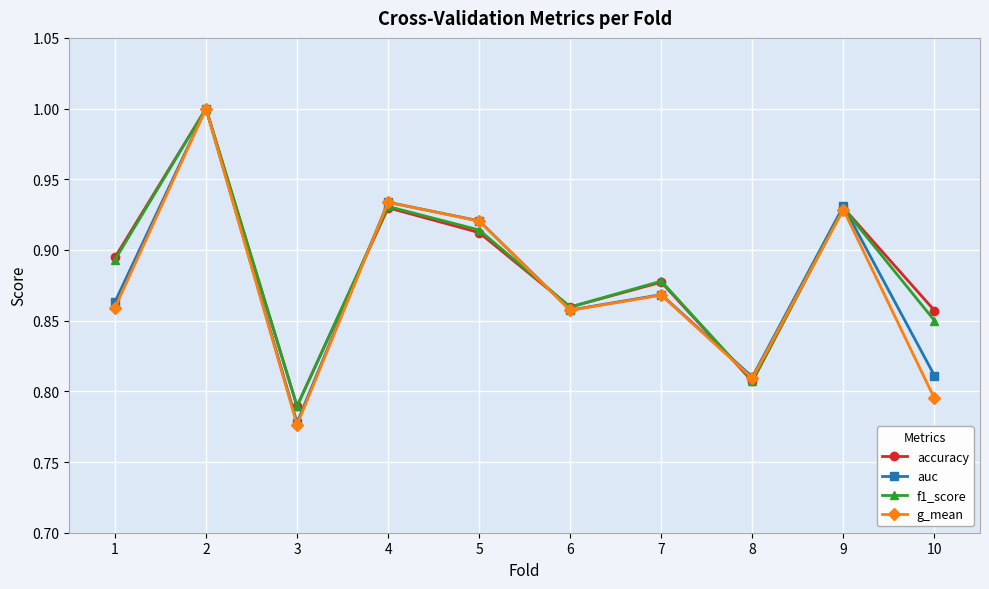

Where is the first local minimum for accuracy?

3